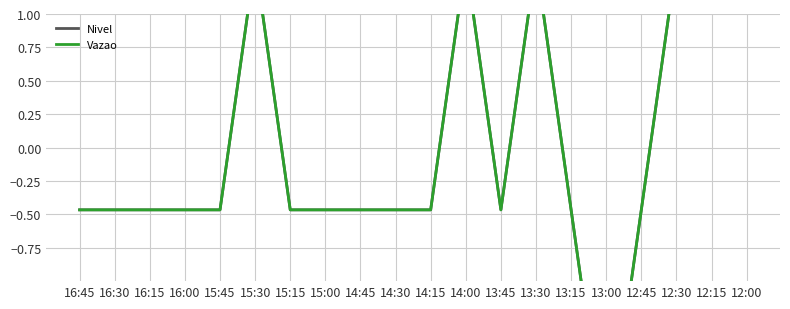

What is the difference between the maximum and second lowest values in the Vazao series?

1.9